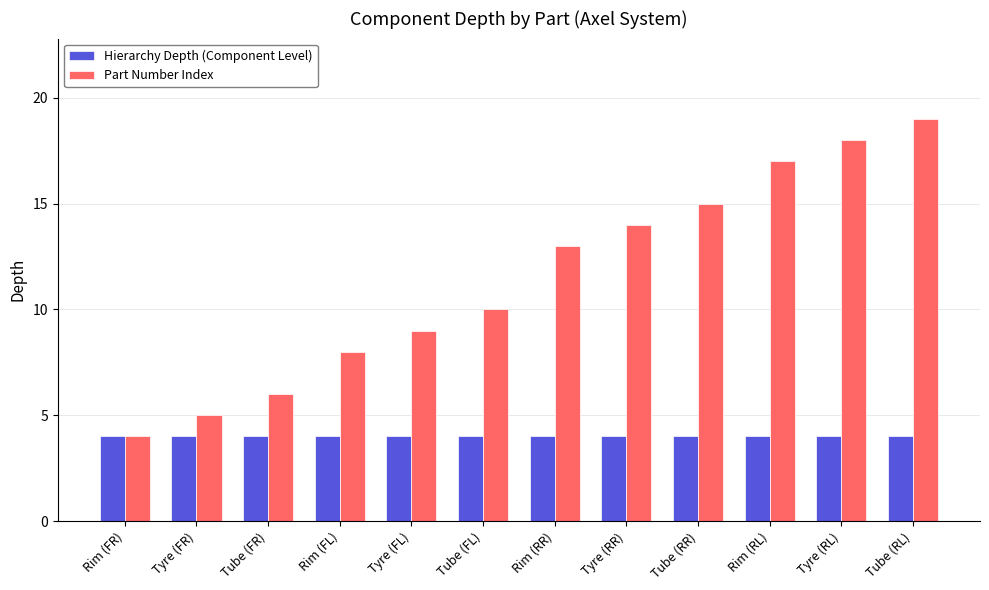

How many bars are there in total?

24